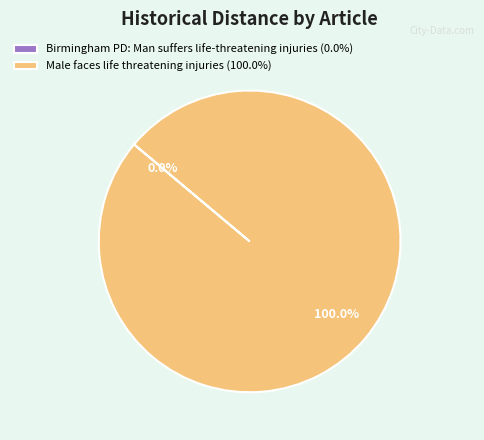

To the nearest percent, what is the average slice percentage?

50%